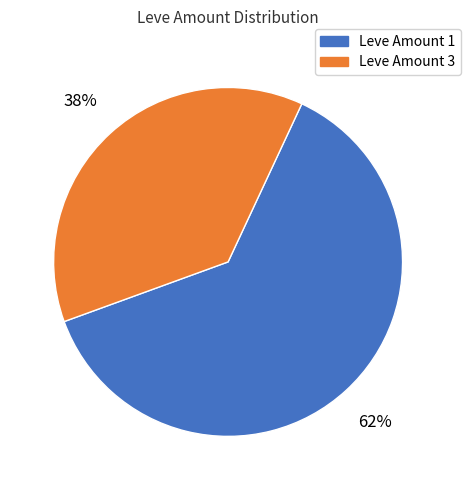

How many segments does this pie chart have?

2